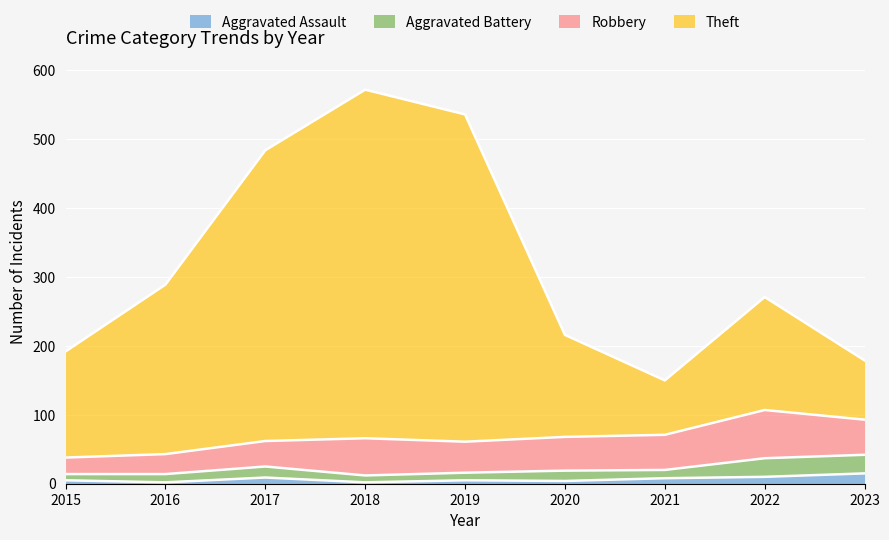

True or false: Aggravated Assault has a value of 15 at 2023.

True